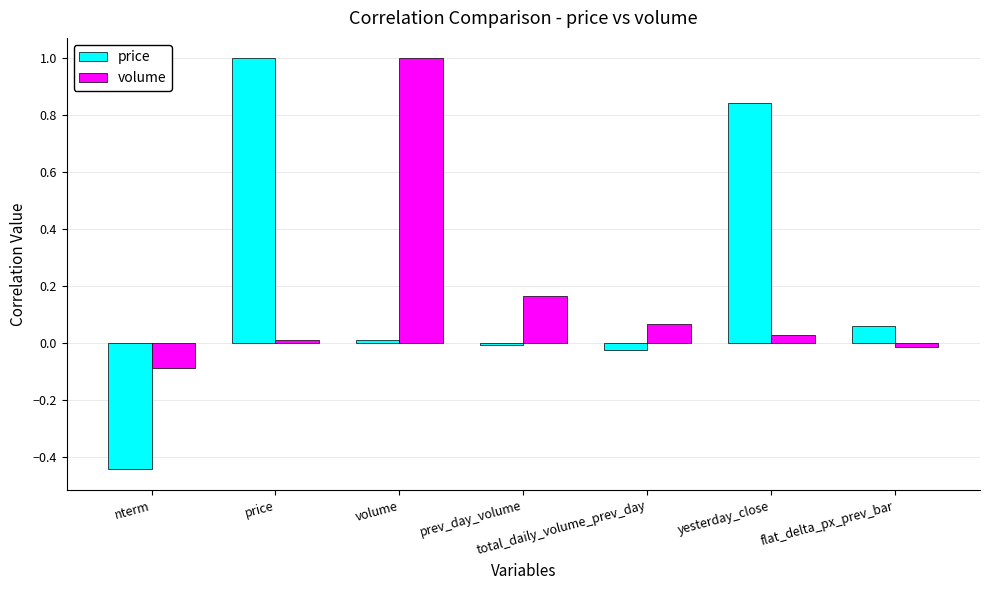

At which label does price reach its peak?

price